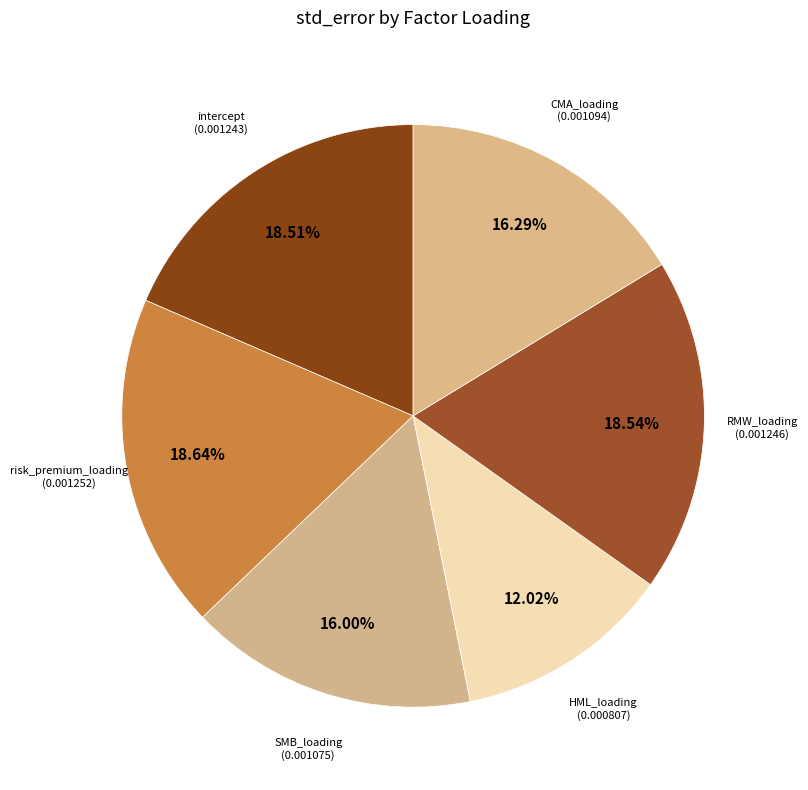

Count the number of slices in the pie.

6